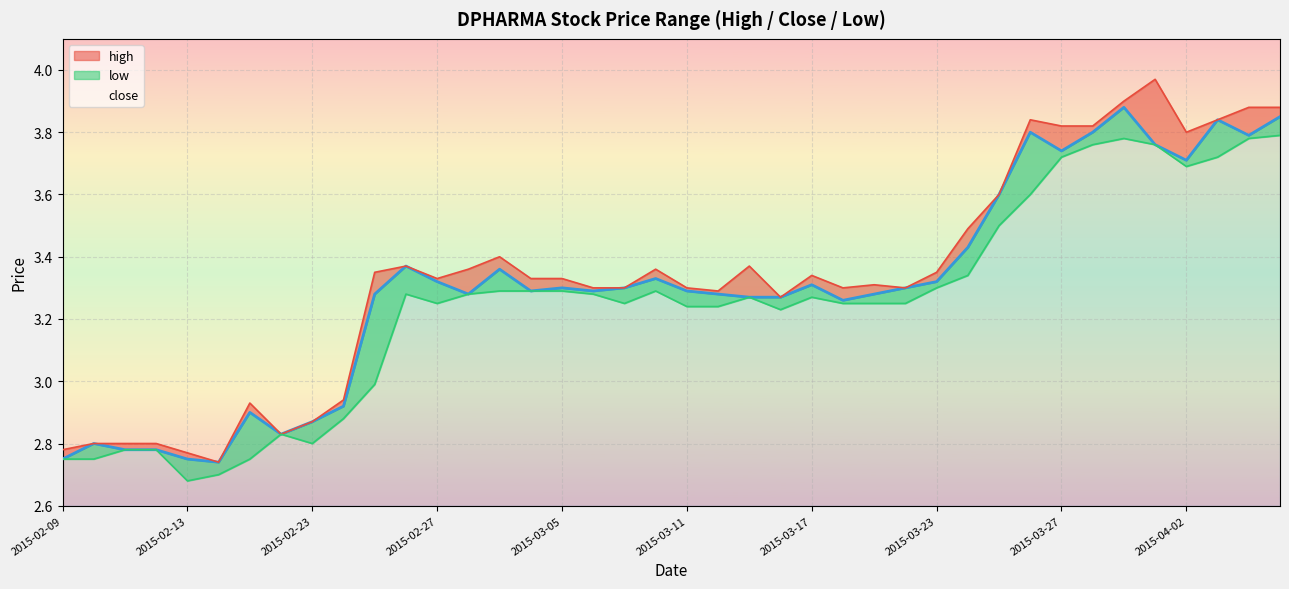

What is the difference between the maximum and minimum values in the high series?

1.2